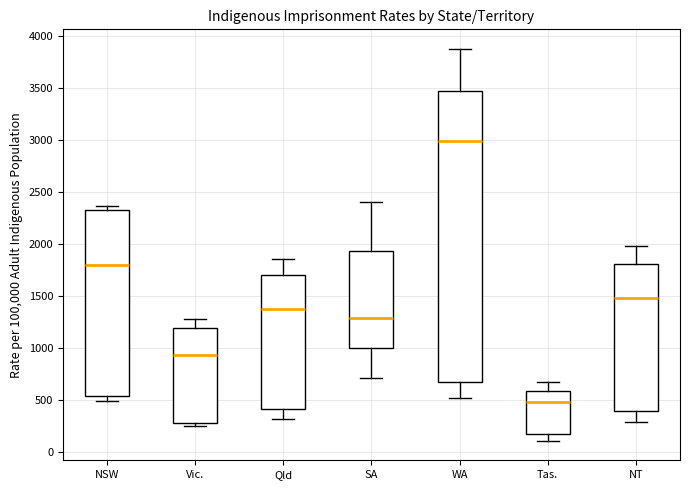

Where does the median line of the box for Vic. sit on the y-axis? The values are not printed on the chart, so give them approximately, as read against the axis.

950